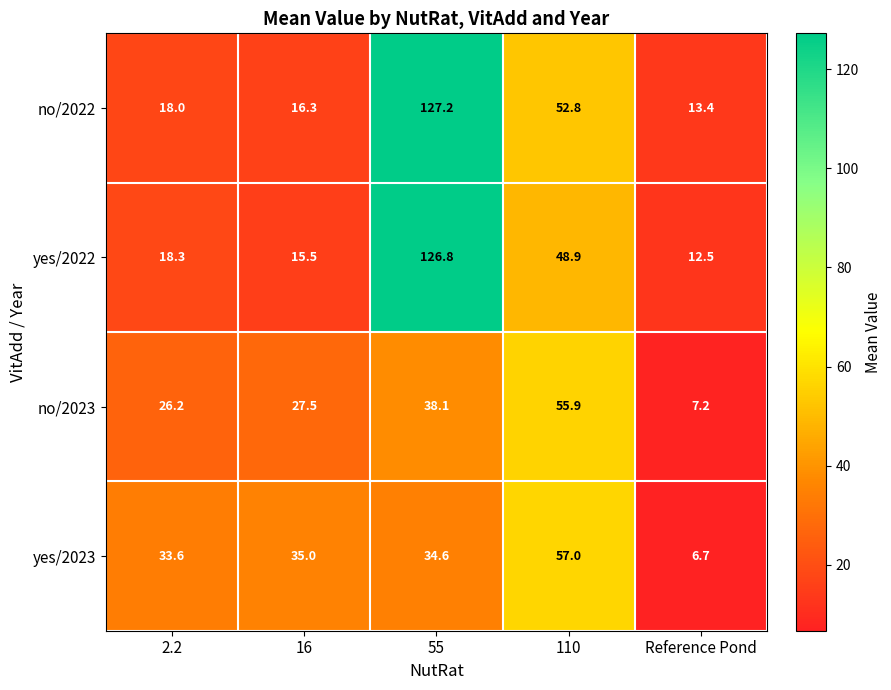

Reading right to left, extract all data points from this chart.

no/2022: Reference Pond=13.4	110=52.8	55=127.2	16=16.3	2.2=18.0
yes/2022: Reference Pond=12.5	110=48.9	55=126.8	16=15.5	2.2=18.3
no/2023: Reference Pond=7.2	110=55.9	55=38.1	16=27.5	2.2=26.2
yes/2023: Reference Pond=6.7	110=57.0	55=34.6	16=35.0	2.2=33.6